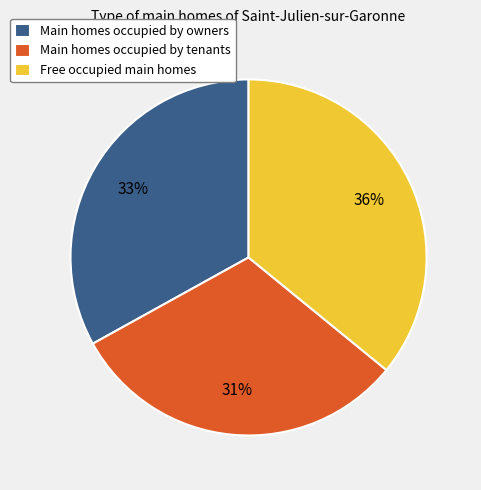

To the nearest percent, what percentage of the pie is Free occupied main homes?

36%